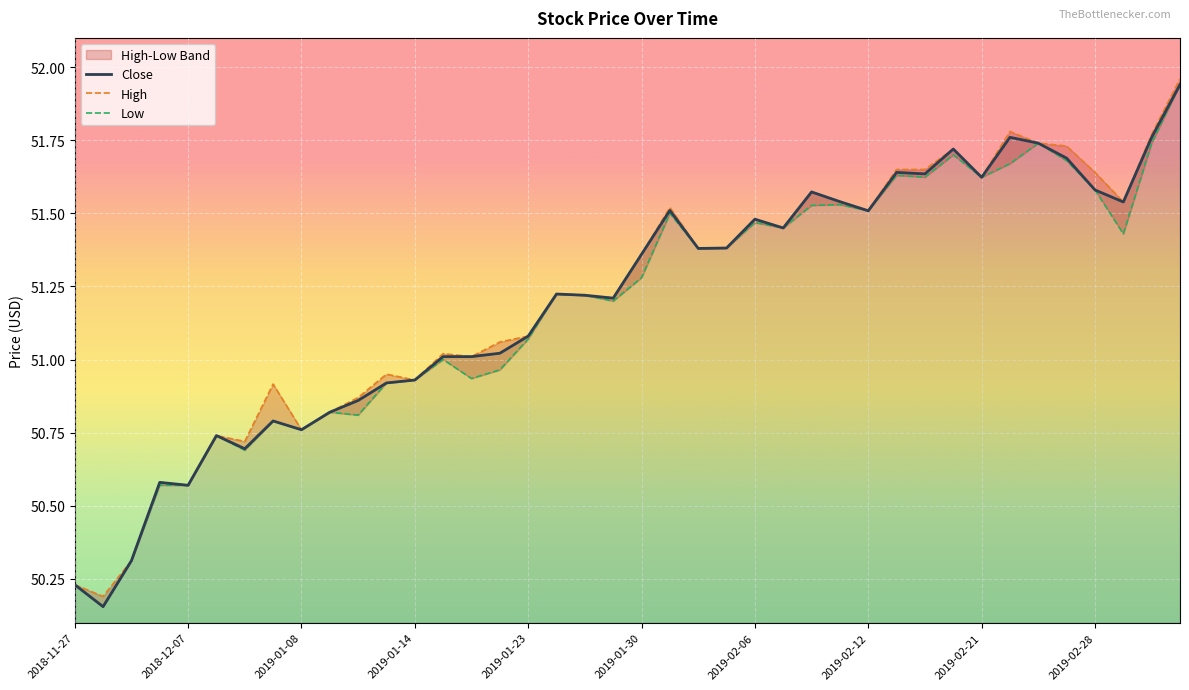

How many interior local peaks does the High series have?

11